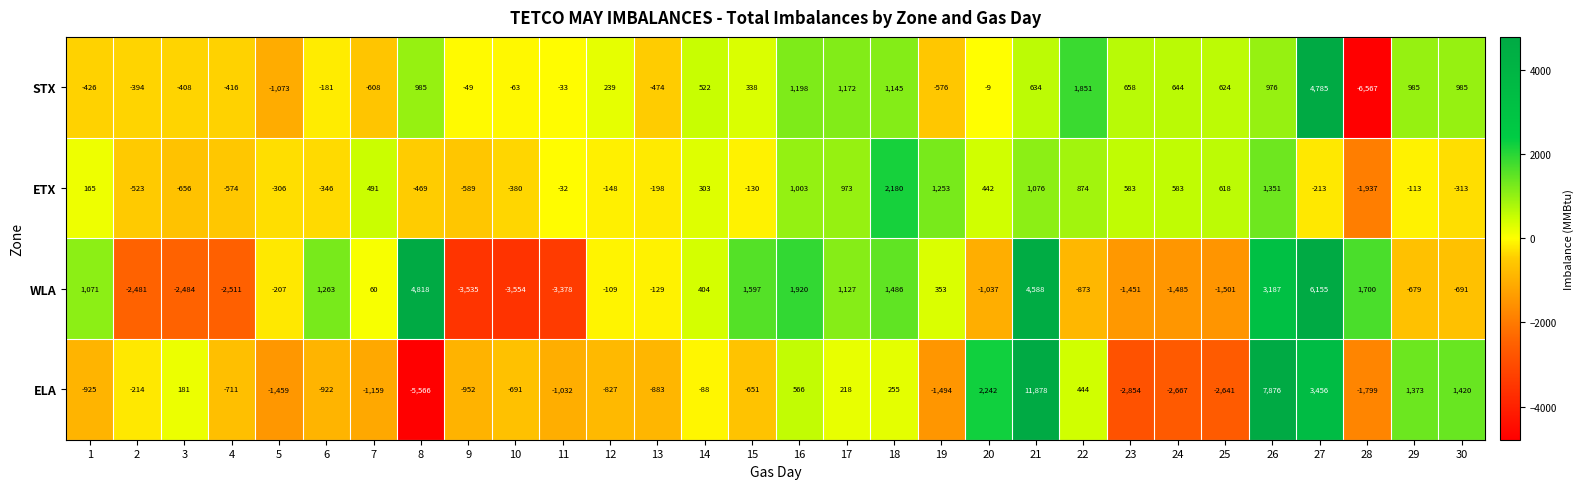

Read the WLA value at 23, to the nearest 50.

-1450